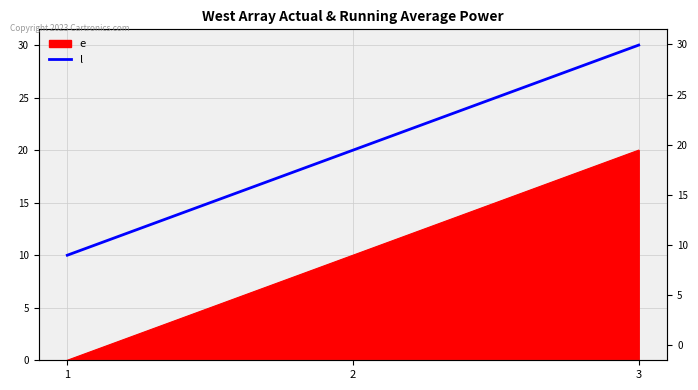

What value does the data have at 2?

20